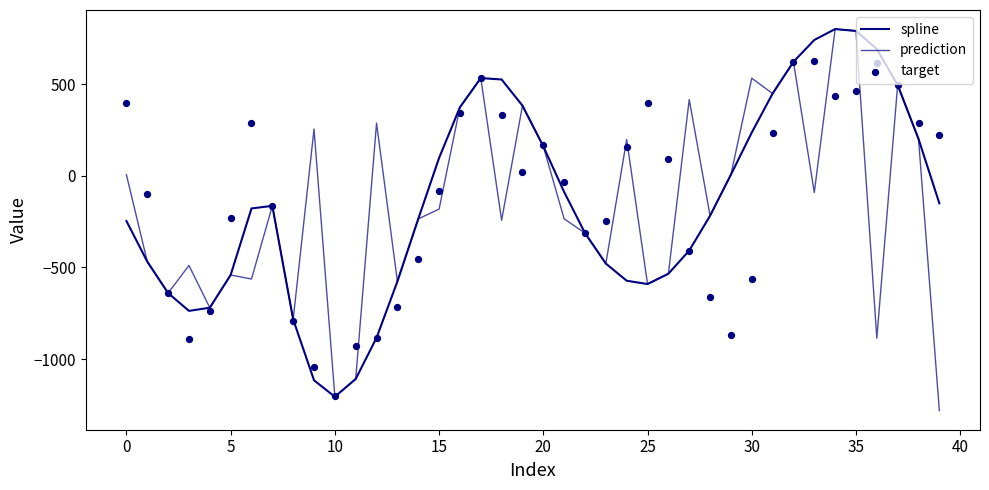

Which series has the widest spread of Y values?

prediction